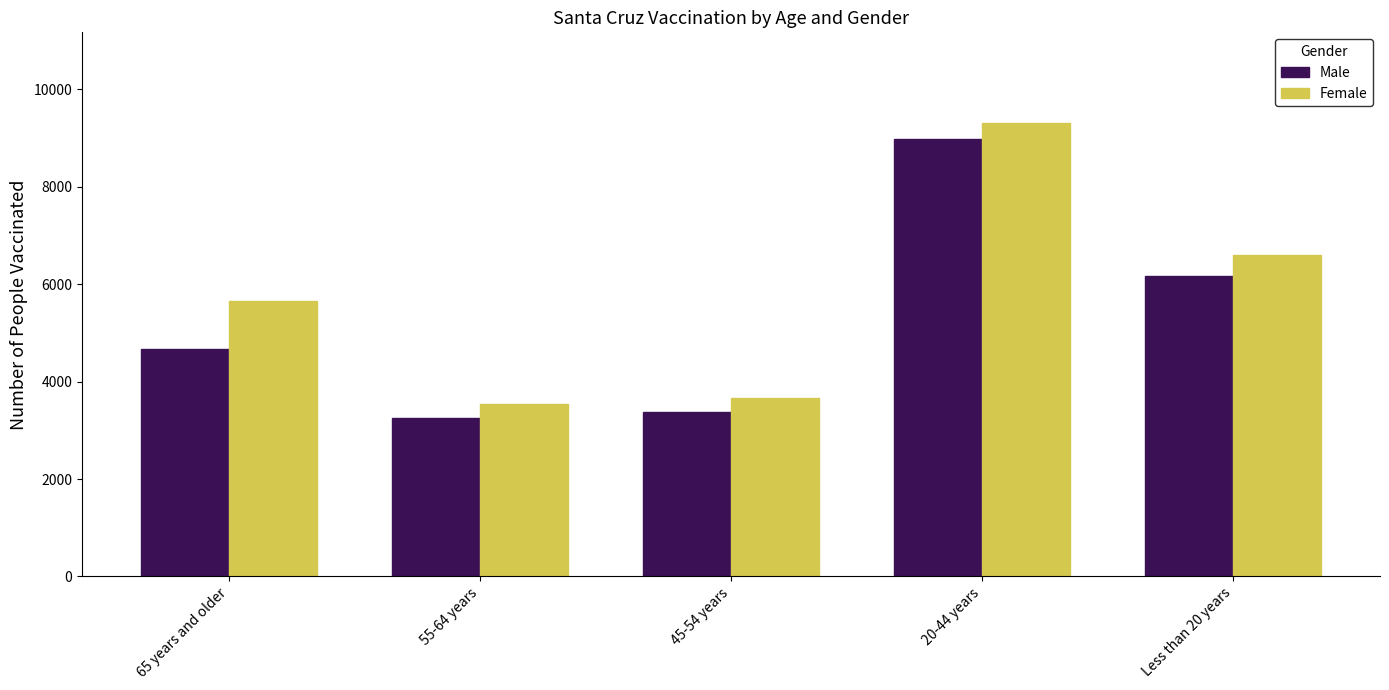

What is the average value of the Female series?

5754